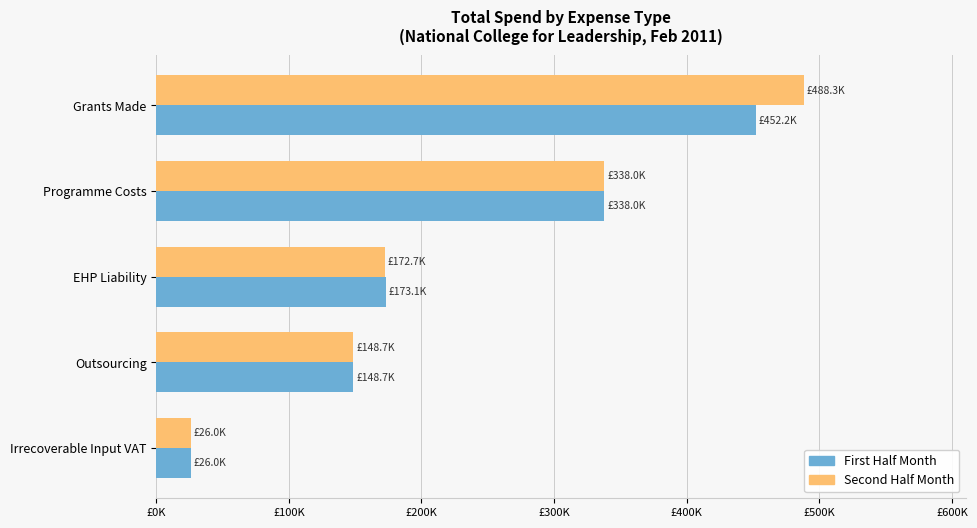

What are all the series names shown in the legend?

First Half Month, Second Half Month